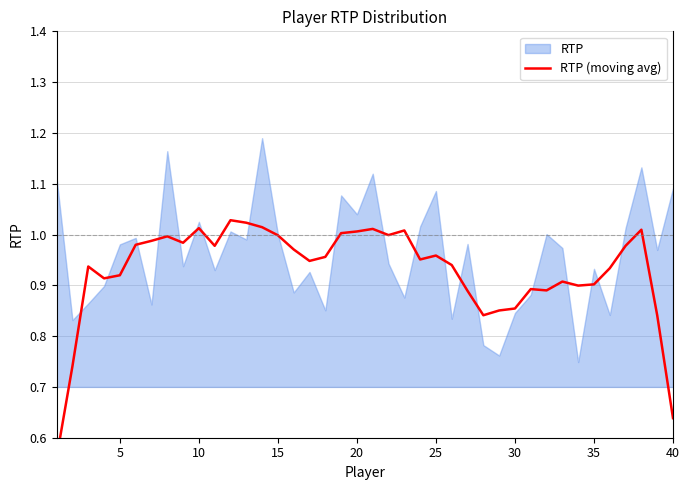

What is the smallest value displayed?

0.6